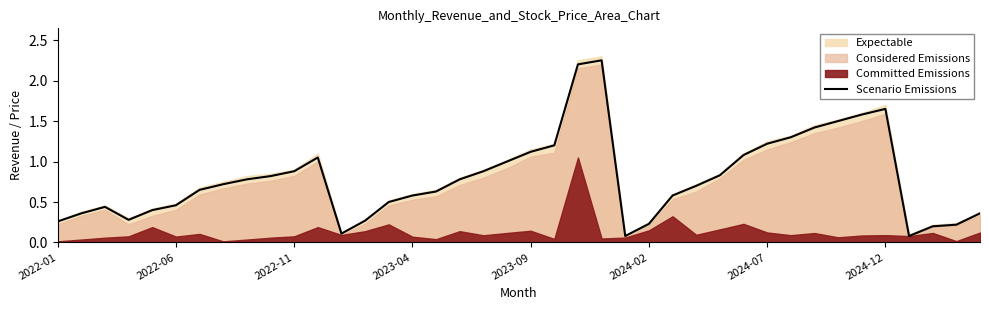

Is it true that Scenario Emissions equals 1.2 at 2024-07?

True